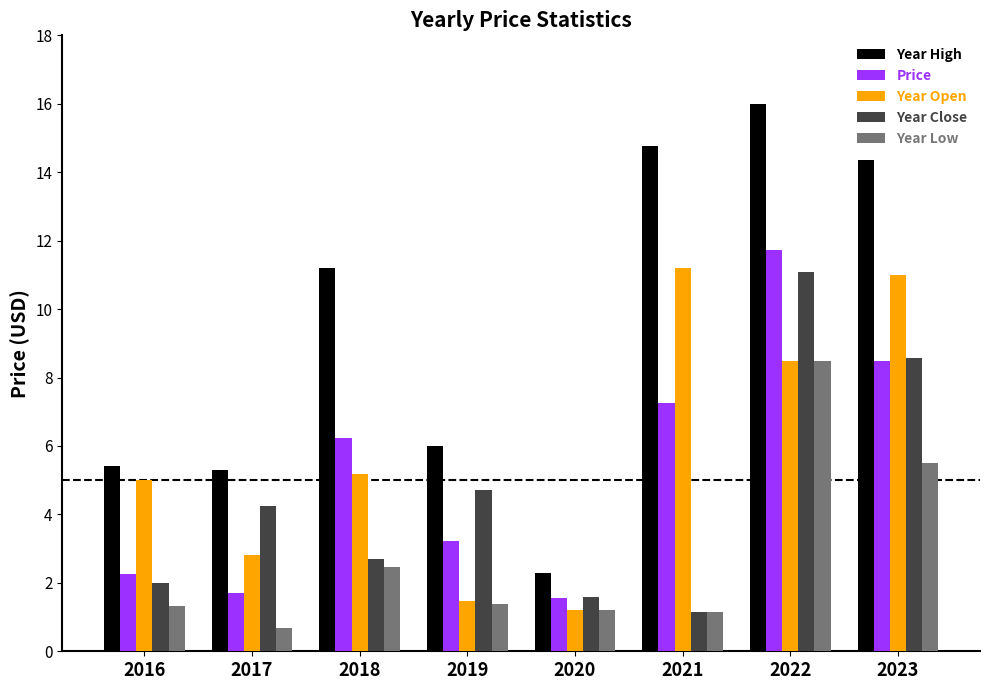

What is the greatest value displayed?

16.0